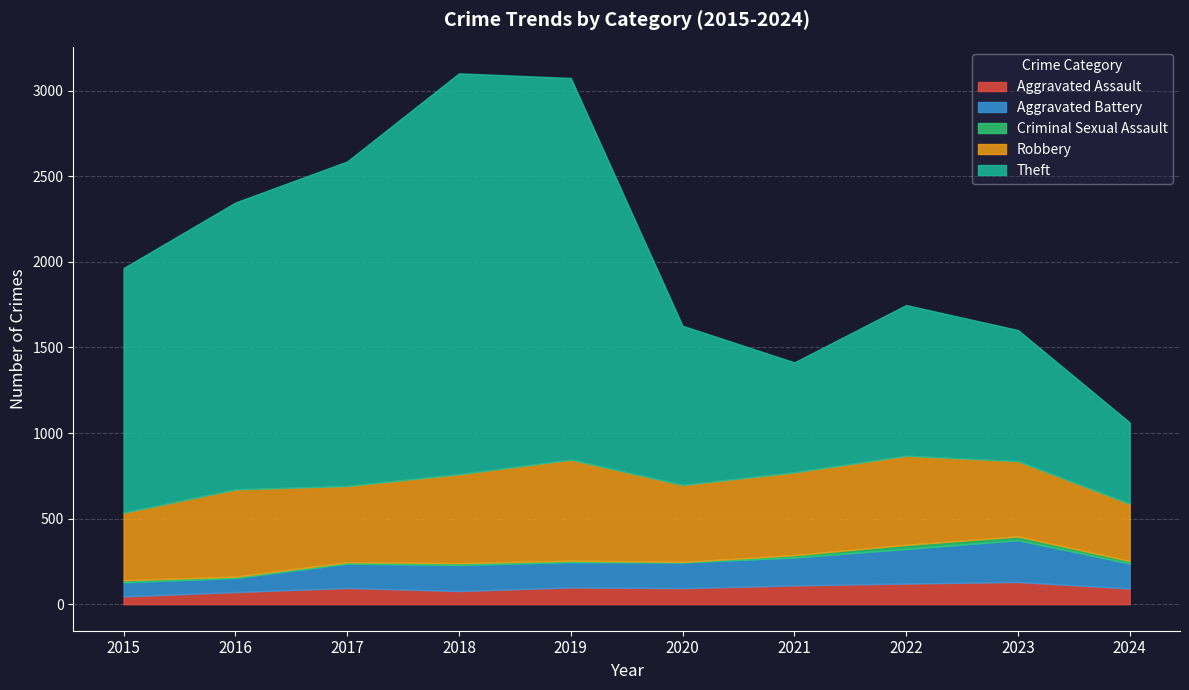

True or false: Aggravated Battery has more than 1 interior local peaks.

True